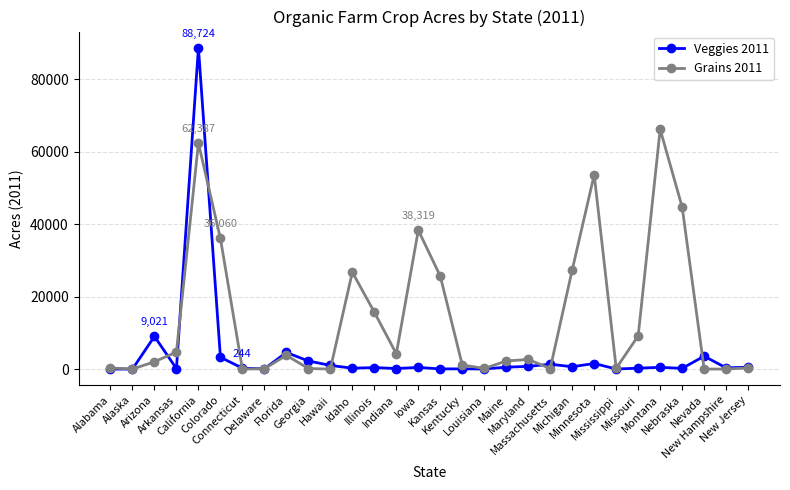

What is the label of the 1st point from the left?

Alabama